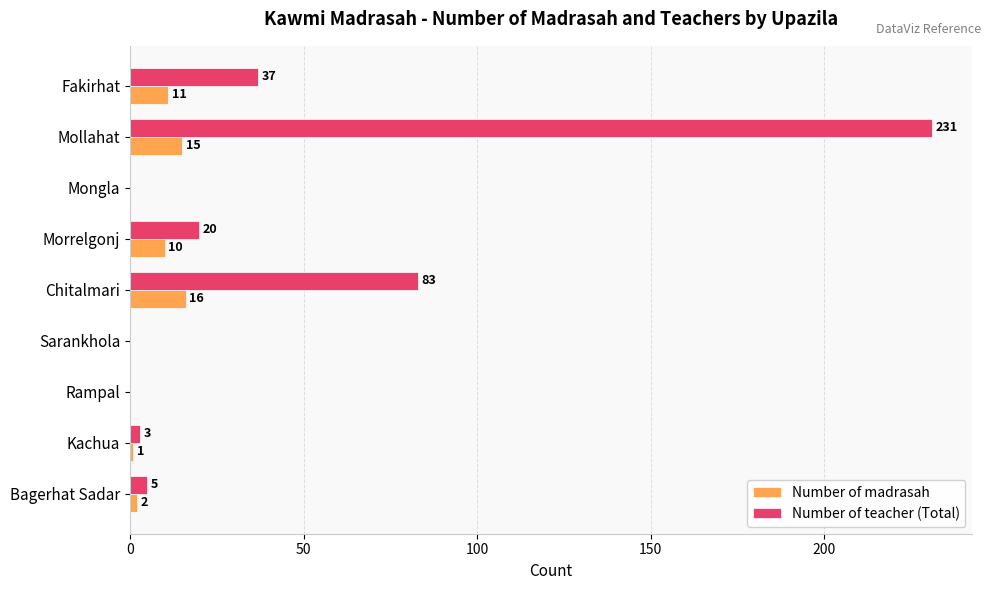

What are all the series names shown in the legend?

Number of madrasah, Number of teacher (Total)